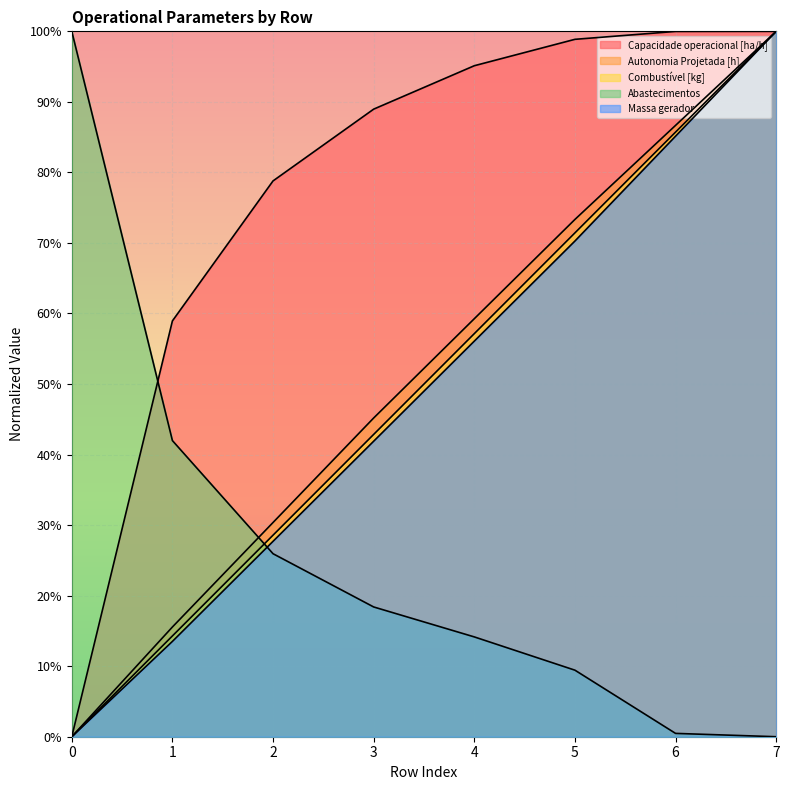

Rank the categories by Abastecimentos value from highest to lowest.

0, 1, 2, 3, 4, 5, 6, 7